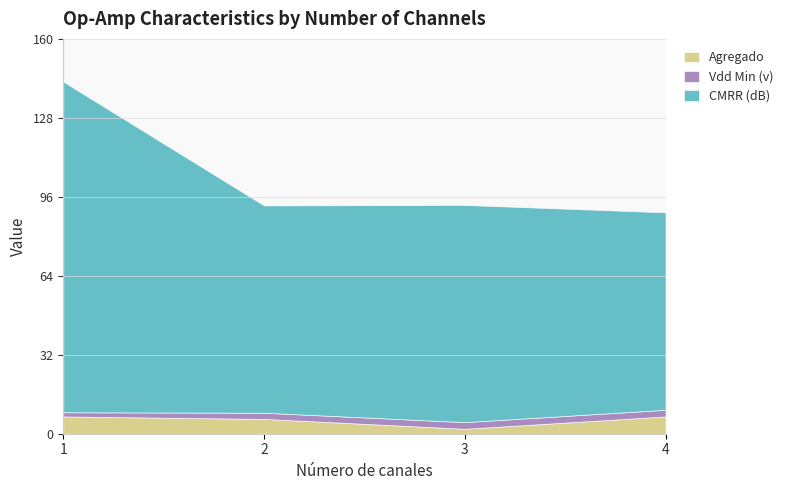

The value of CMRR (dB) at 3 is 88.0. True or false?

True